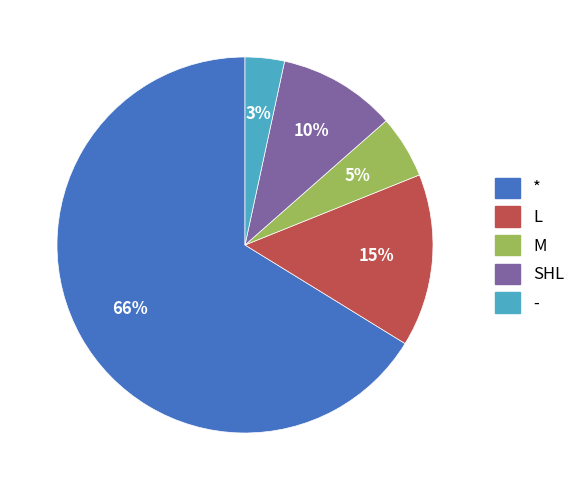

Does L represent more than half of the total?

No